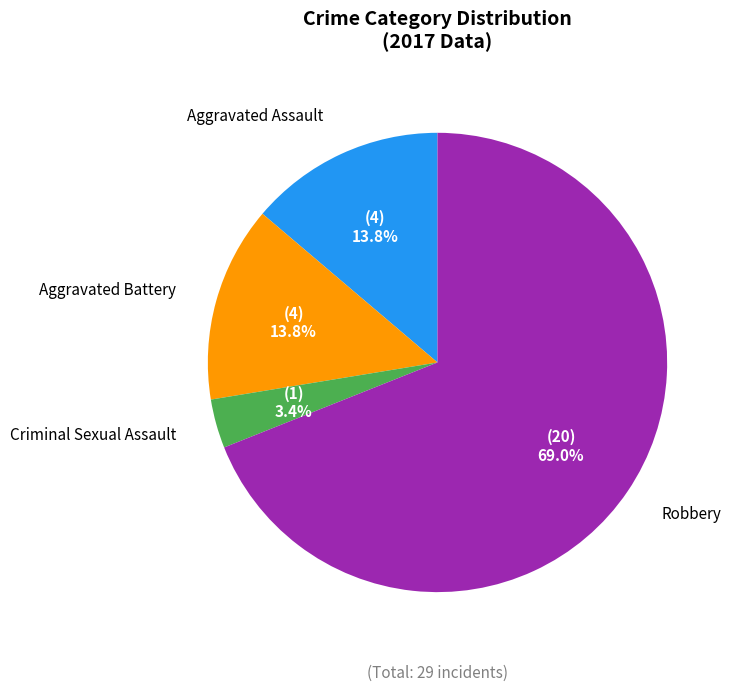

Is there a majority slice in this chart?

Yes